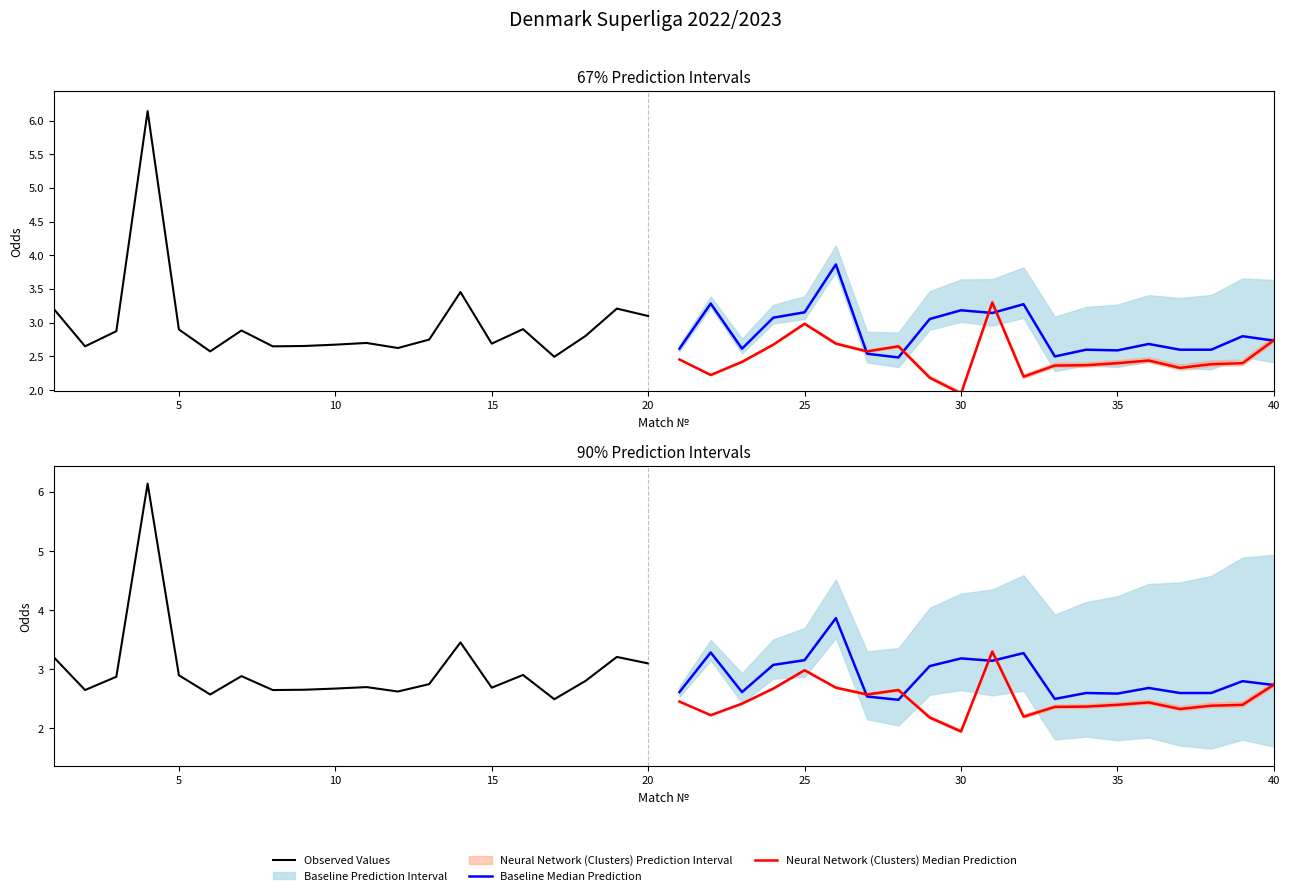

Which series ends up on top after the final intersection of Baseline Median Prediction and Neural Network (Clusters) Median Prediction?

Neural Network (Clusters) Median Prediction